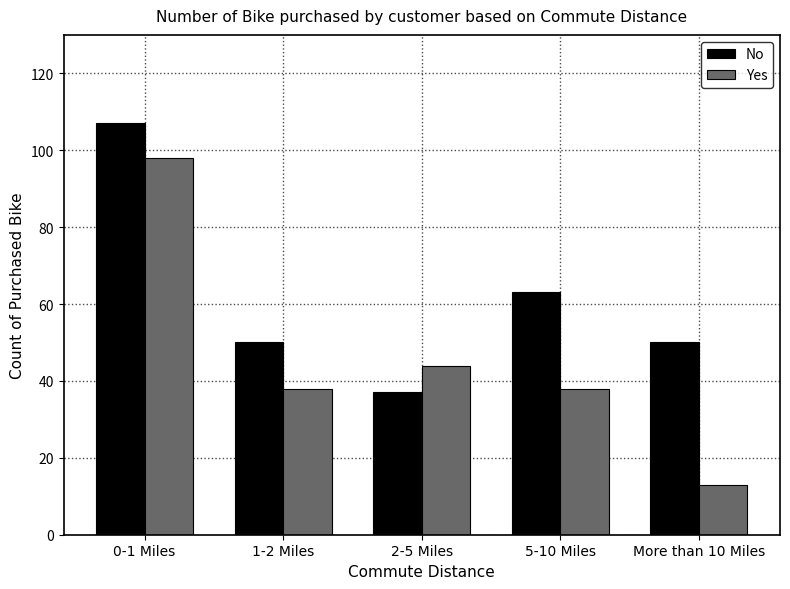

Reading left to right, extract all data points from this chart.

No: 107	50	37	63	50
Yes: 98	38	44	38	13